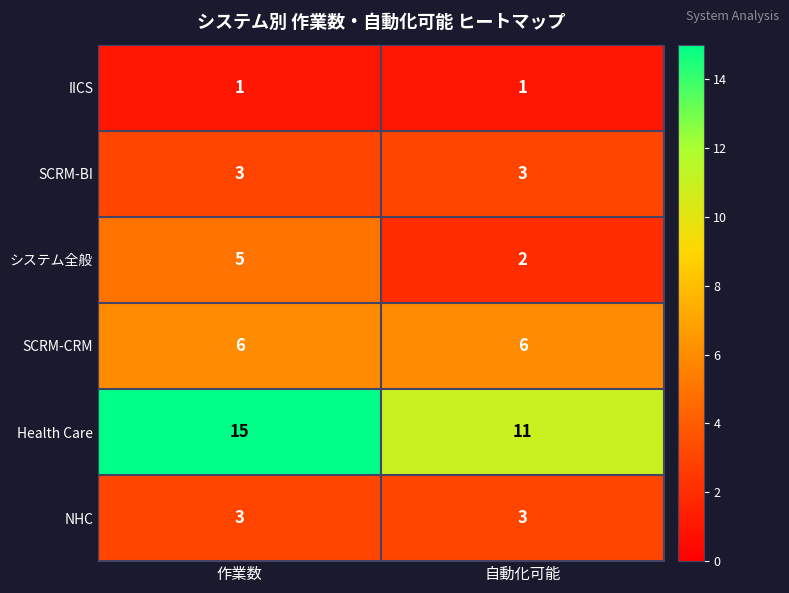

What is the smallest value displayed?

1